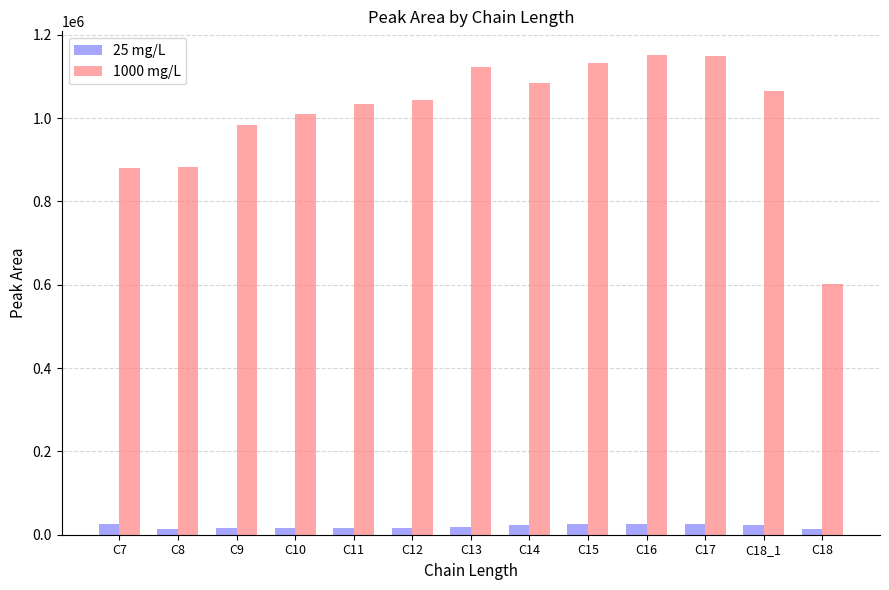

What position from the right is C18?

1